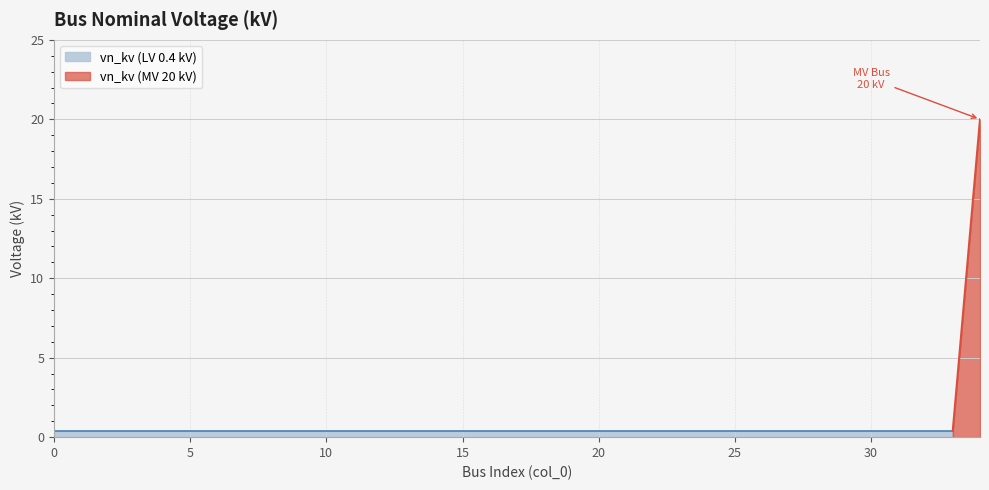

Is it true that the value at 15 is 0.2?

False